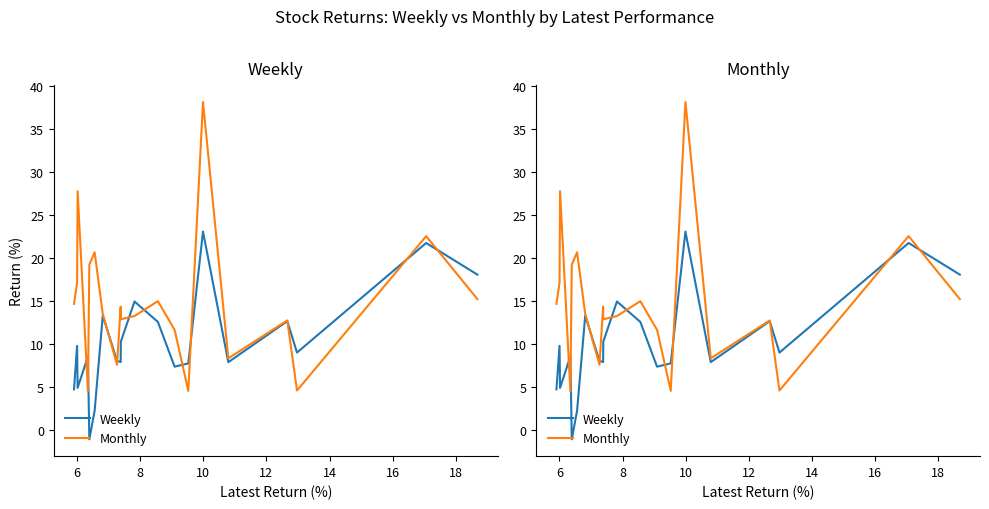

What is the value of the Weekly point at the 6th from the left?

2.3